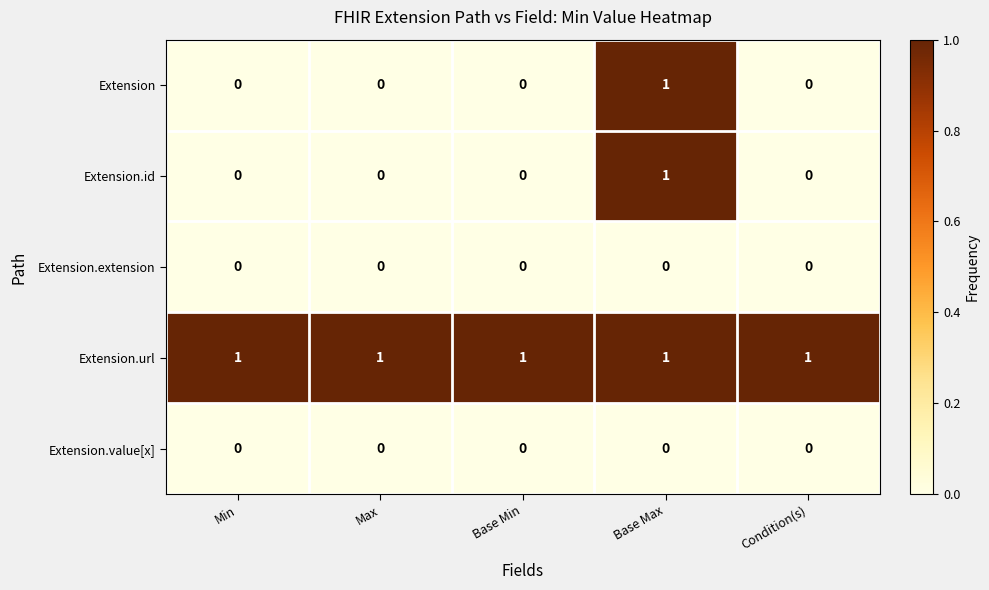

The Extension series shows 0 at Max. True or false?

True